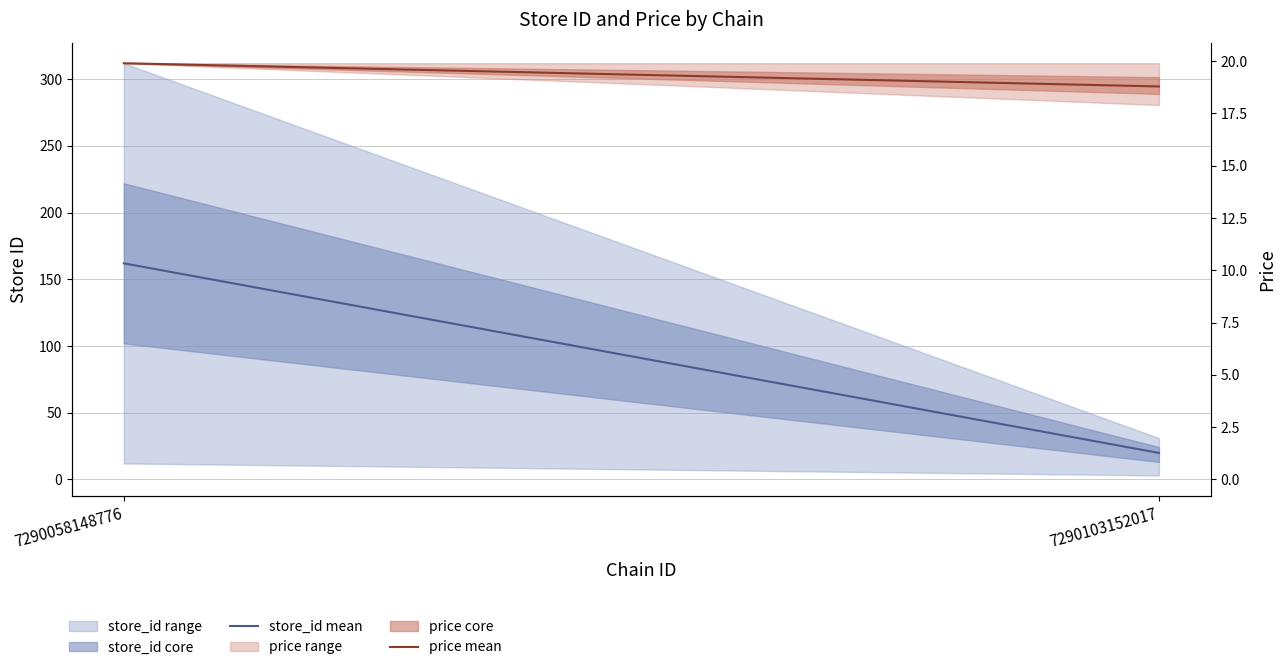

Which category has the highest value in the store_id mean series?

7290058148776